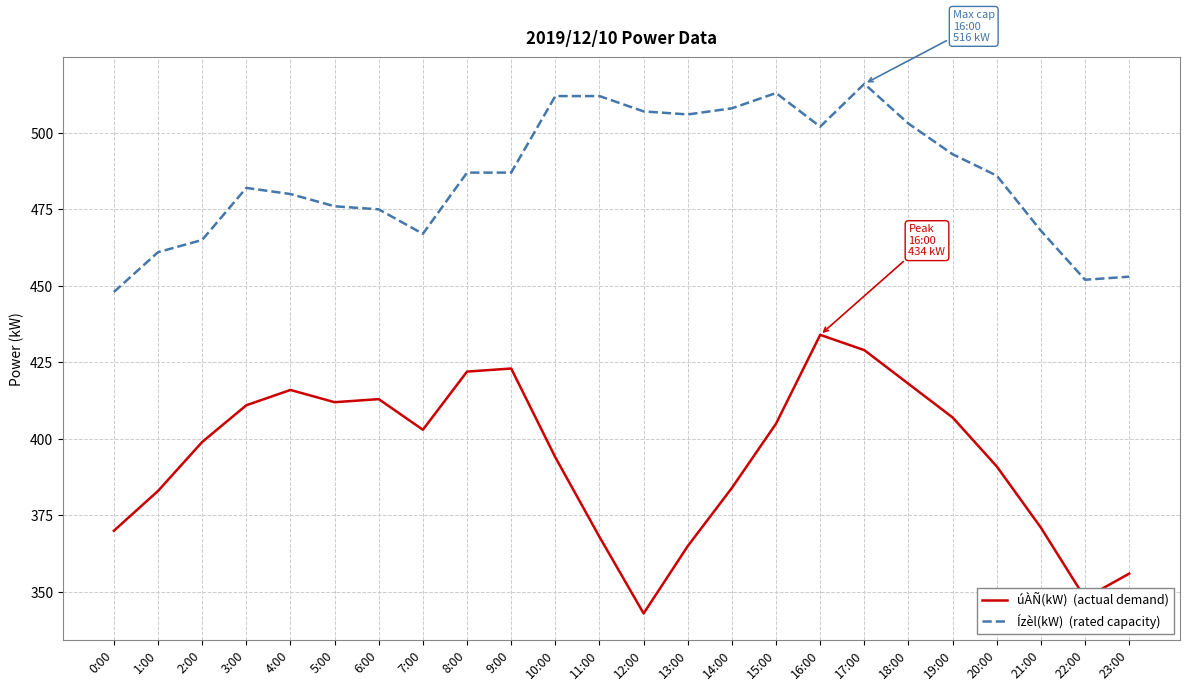

At which category does the chart reach its minimum across all series?

12:00